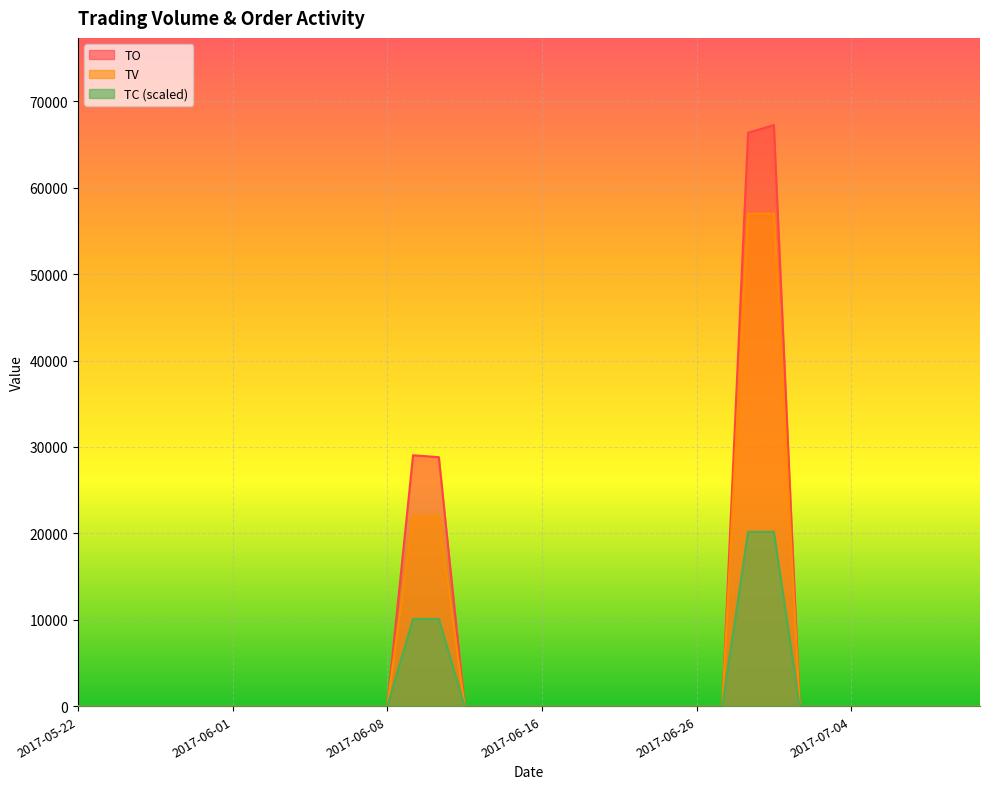

True or false: TC has a value of -12942 at 2017-07-11.

False